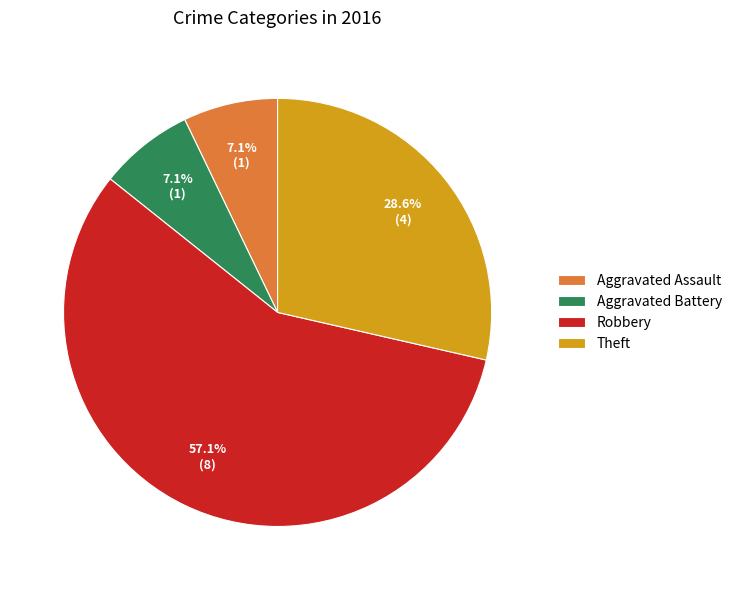

To the nearest percent, what is the average slice percentage?

25%